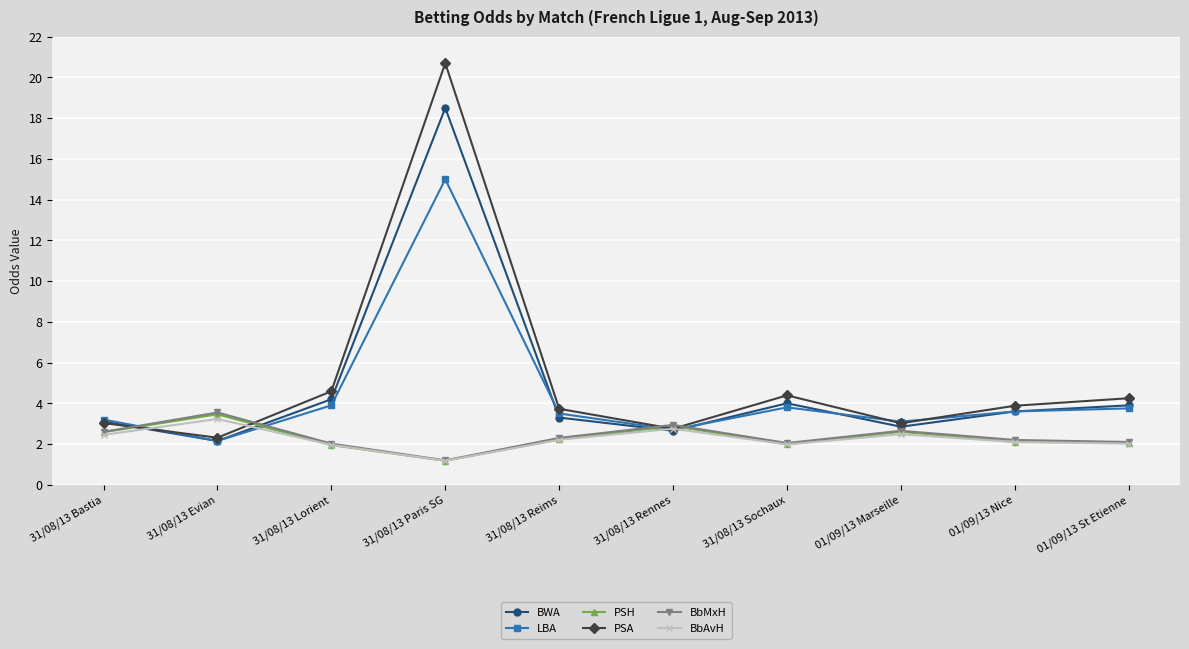

What is the average value of the BbAvH series?

2.2